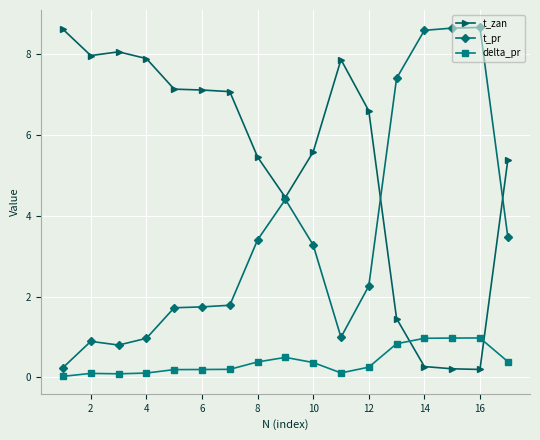

Which series has the largest total across all categories?

t_zan